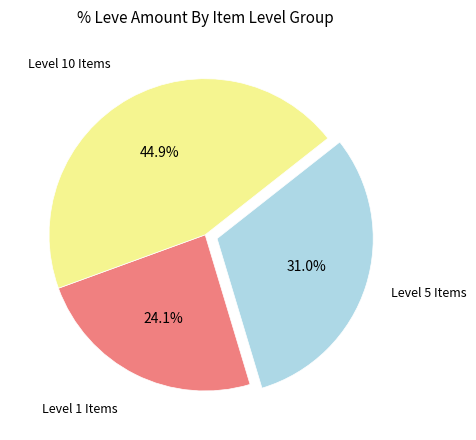

To the nearest percent, what is the difference between the largest and smallest slice percentages?

21%